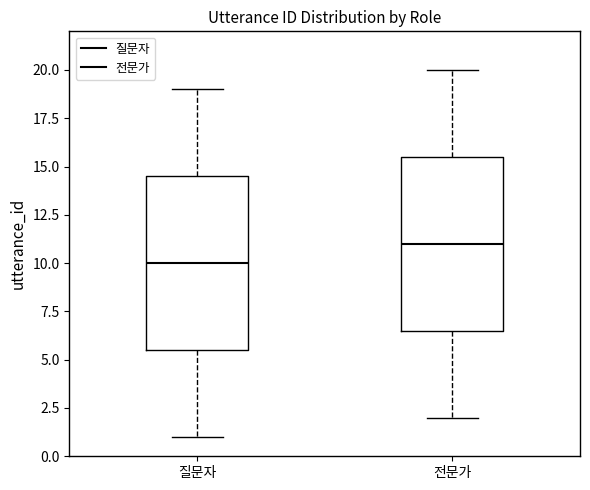

Reading left to right, transcribe this box plot: for each box, give where its median line is, the range the box spans, and where its two whiskers end, as read against the y-axis. The values are not printed on the chart, so give them approximately, as read against the axis.

질문자: median 10.0, box 5.5 to 14.5, whiskers 1.0 to 19.0
전문가: median 11.0, box 6.5 to 15.5, whiskers 2.0 to 20.0